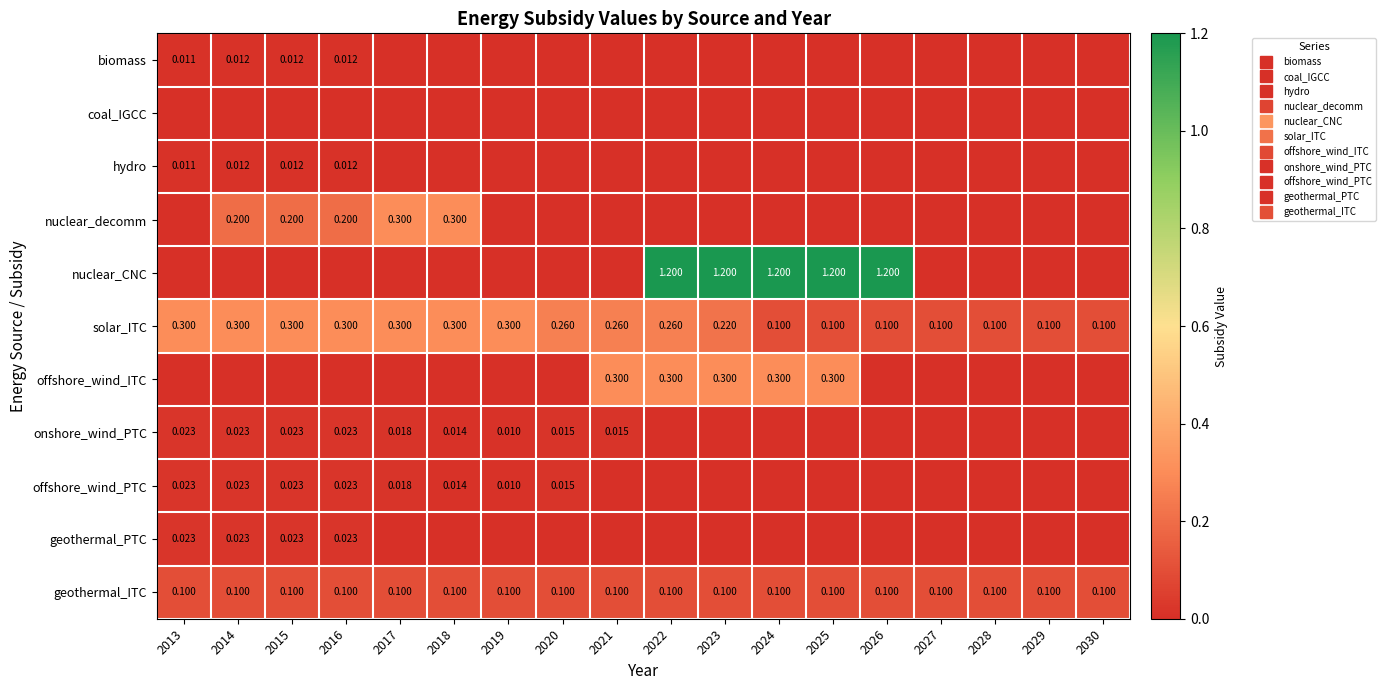

What is the sum of all onshore_wind_PTC values?

0.2